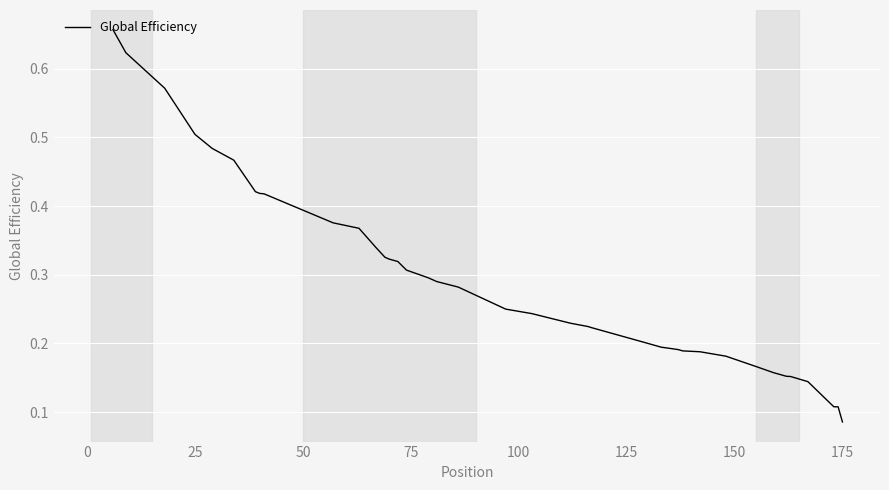

Where is the data nearest to the value 0?

175